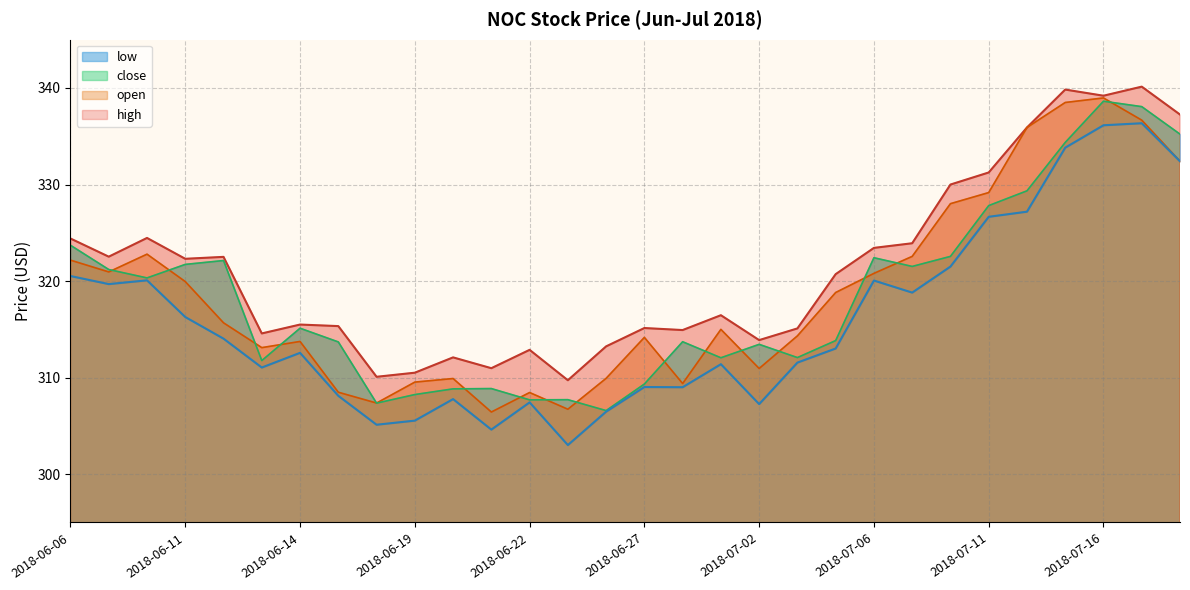

What is the sum of the close values at 2018-07-16 and 2018-06-28?

652.4